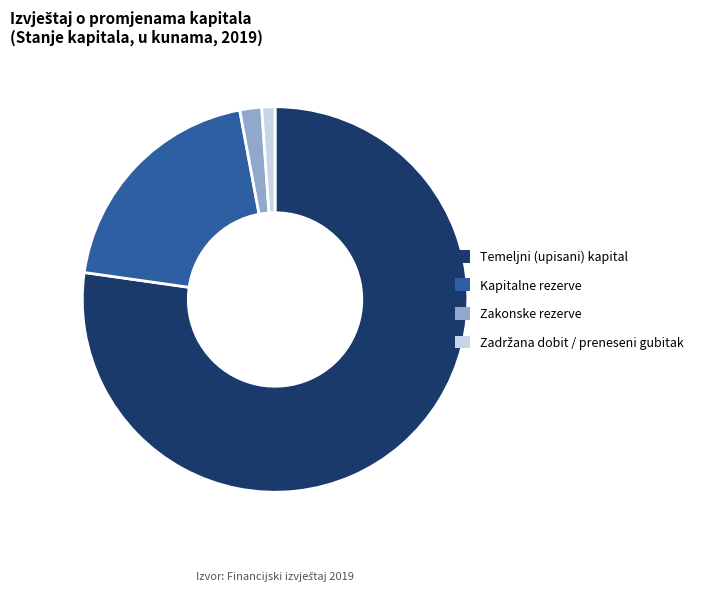

How many segments does this pie chart have?

4